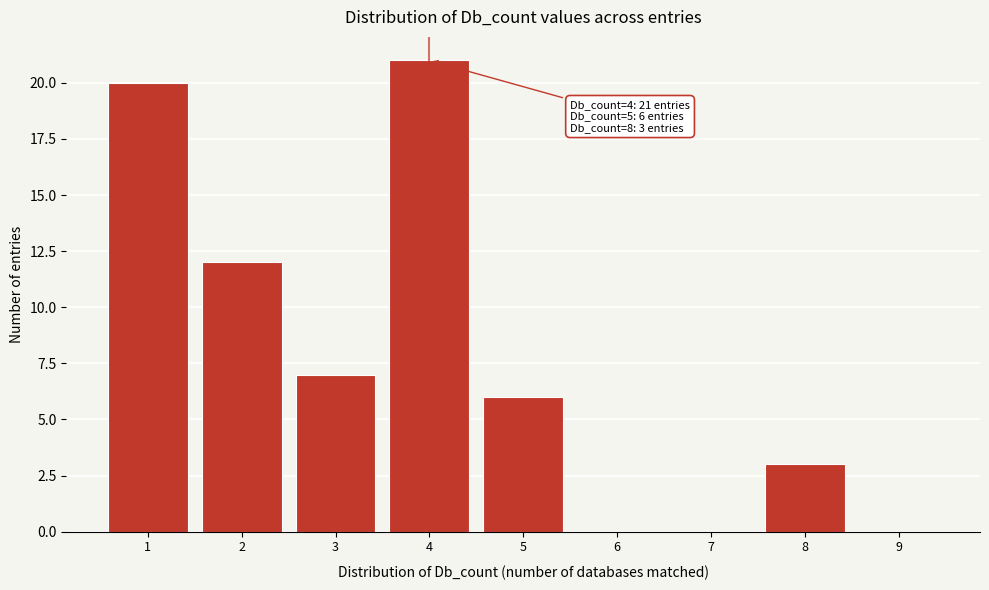

The chart shows a value of 6 at 5. True or false?

True